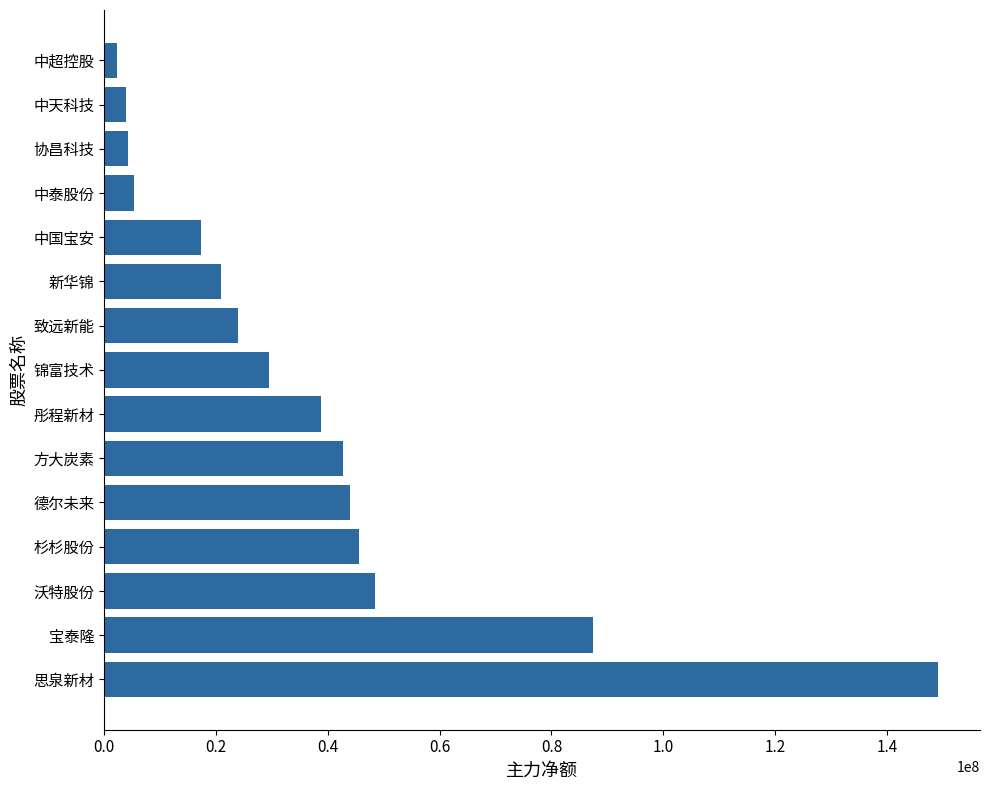

What is the approximate value at 致远新能, to the nearest 50?

23871800